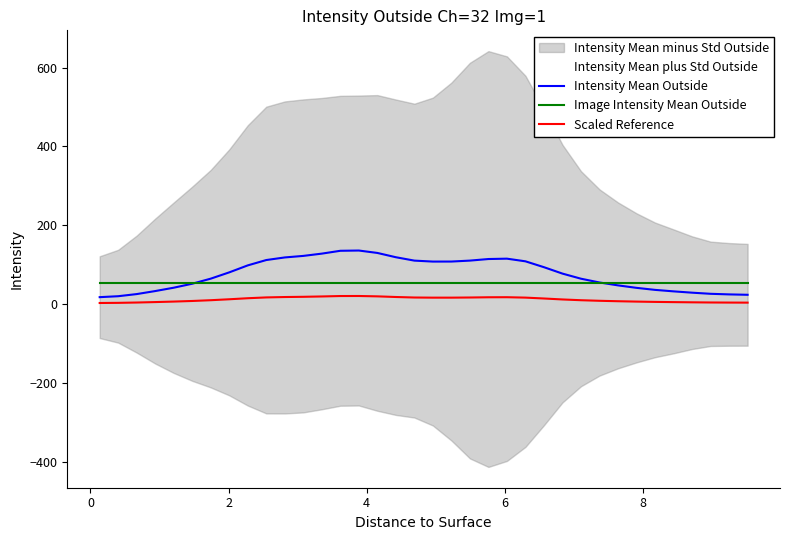

What is the maximum value for Image Intensity Mean Outside?

54.0